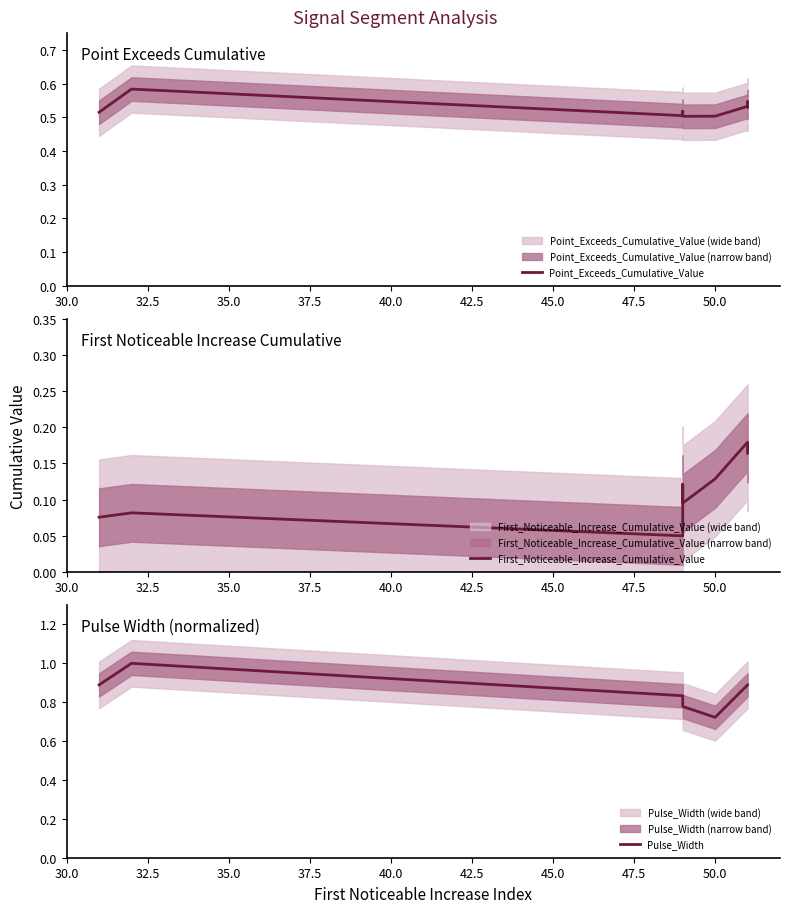

What is the value of the Pulse_Width point at the 9th from the left?

0.9